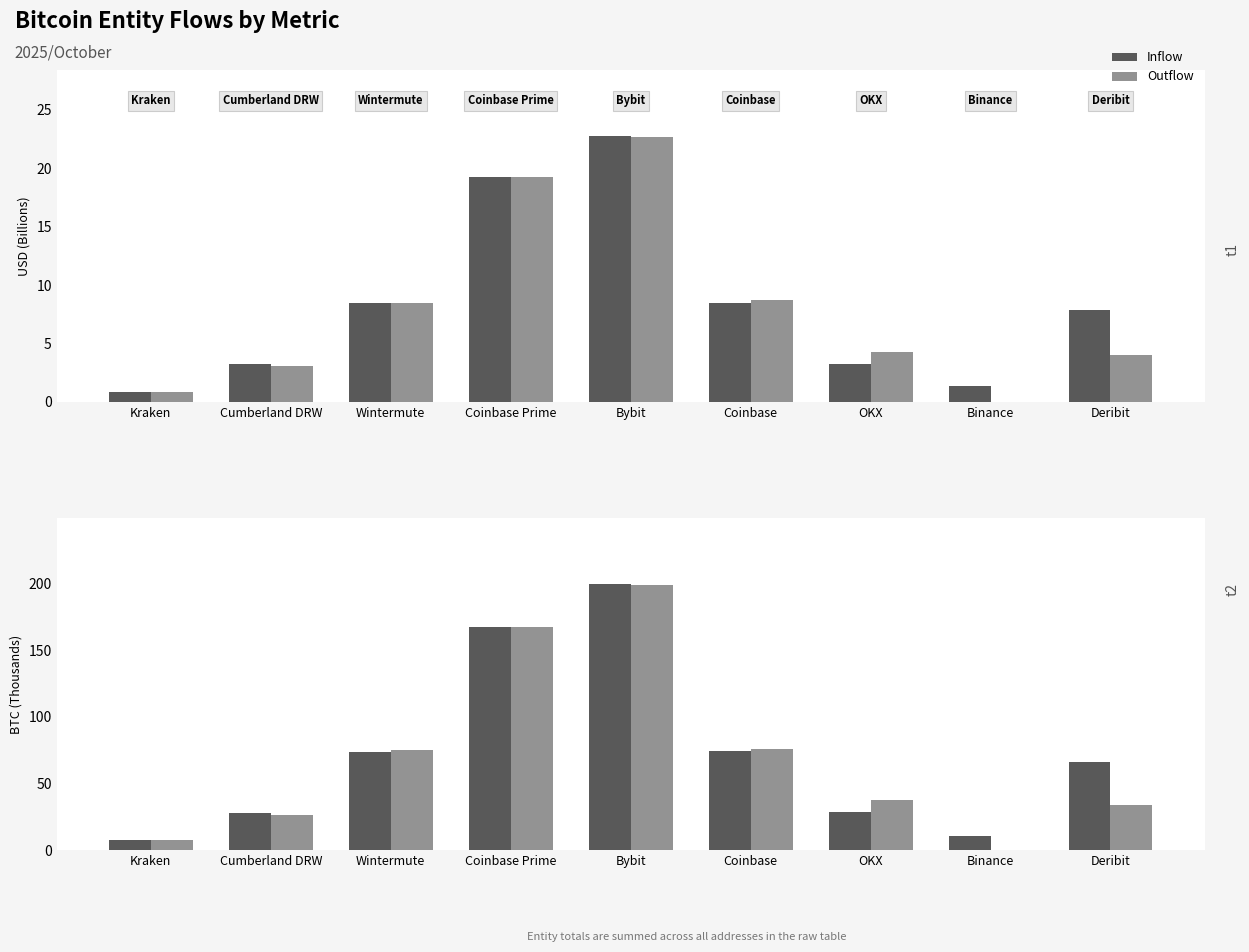

At which label does outUSD (B) first exceed 4?

Wintermute